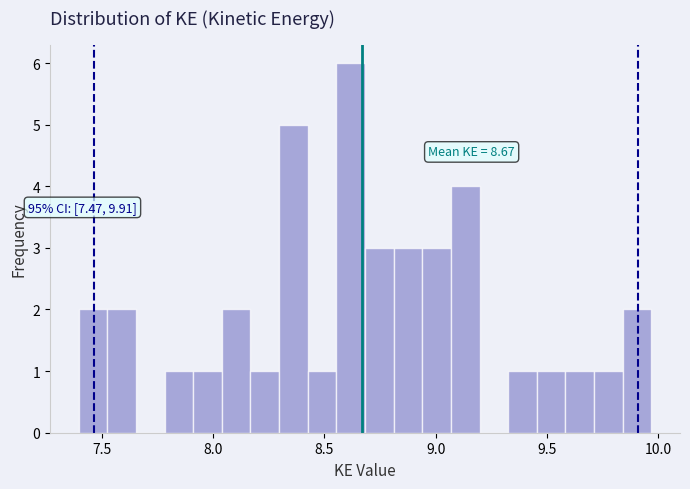

Read against the x-axis, roughly where is the centre of the tallest bar?

8.60